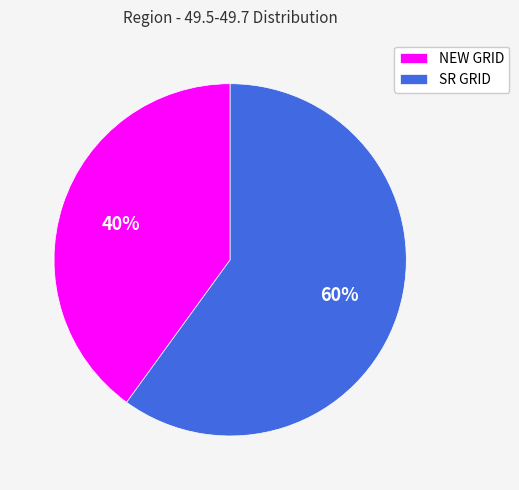

To the nearest percent, what is the difference between the SR GRID and NEW GRID slice percentages?

20%